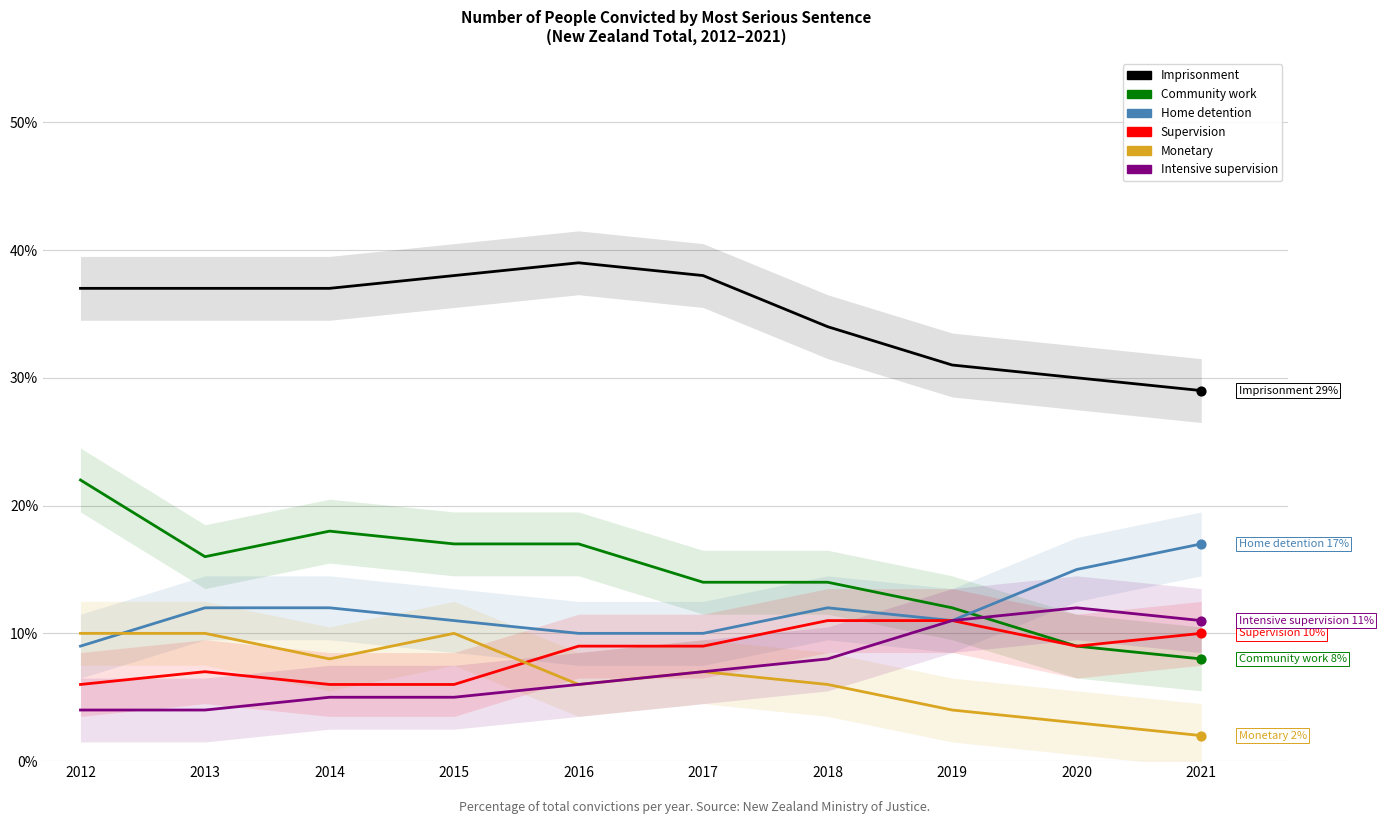

At which category is the sum across all series the highest?

2012